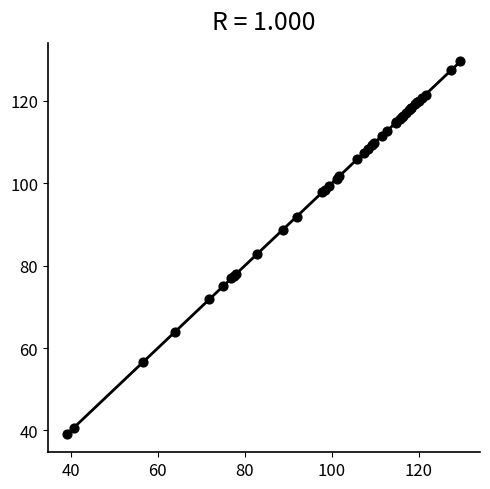

What Y value in the scatter plot is closest to 84?

82.7